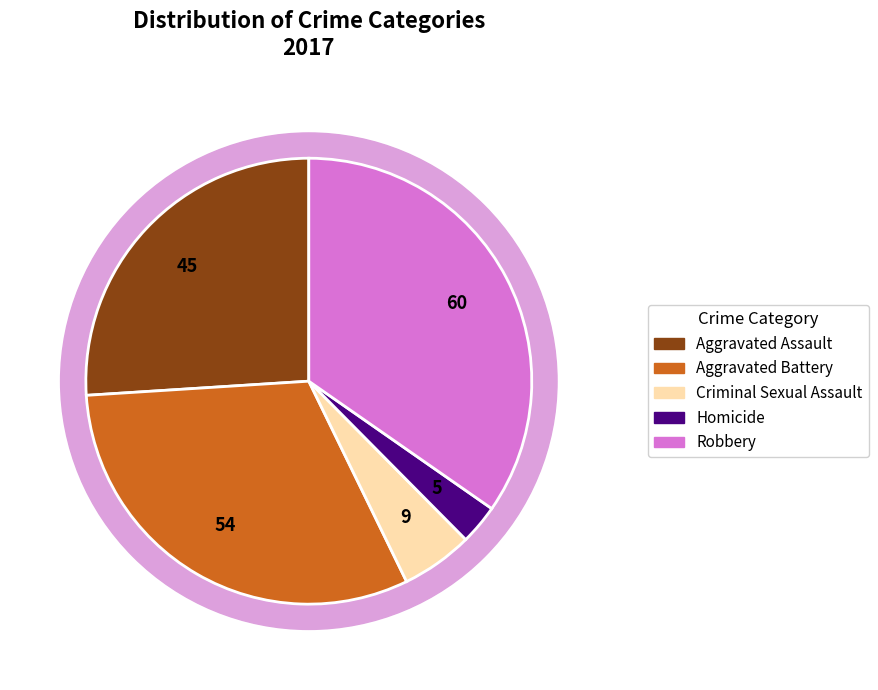

Count the number of slices in the pie.

5